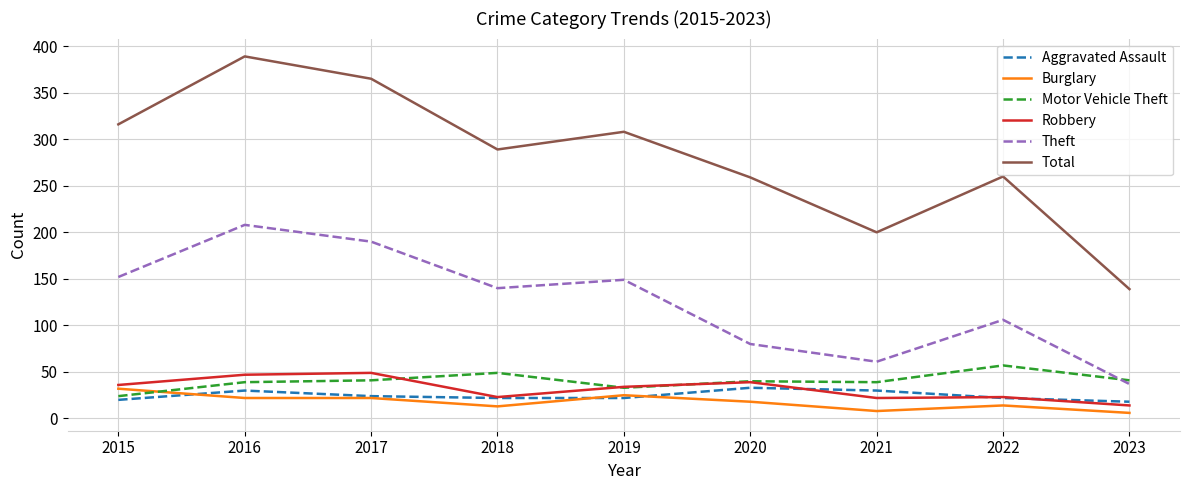

True or false: Theft and Aggravated Assault cross at least once.

False